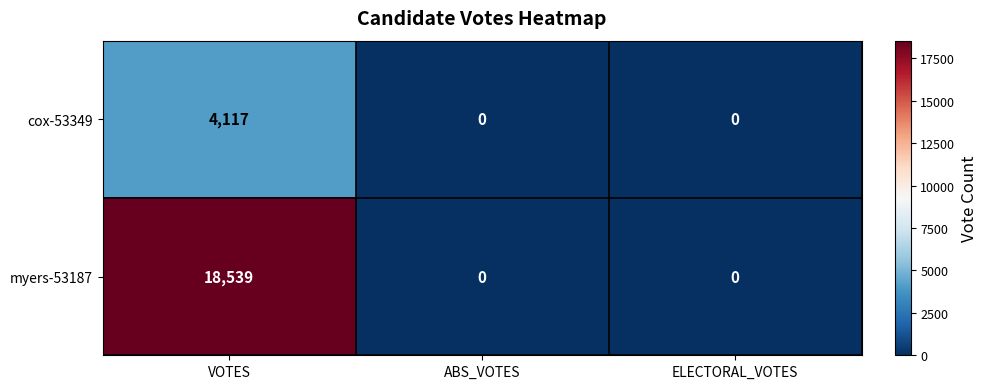

Which series has the largest range (max minus min)?

myers-53187